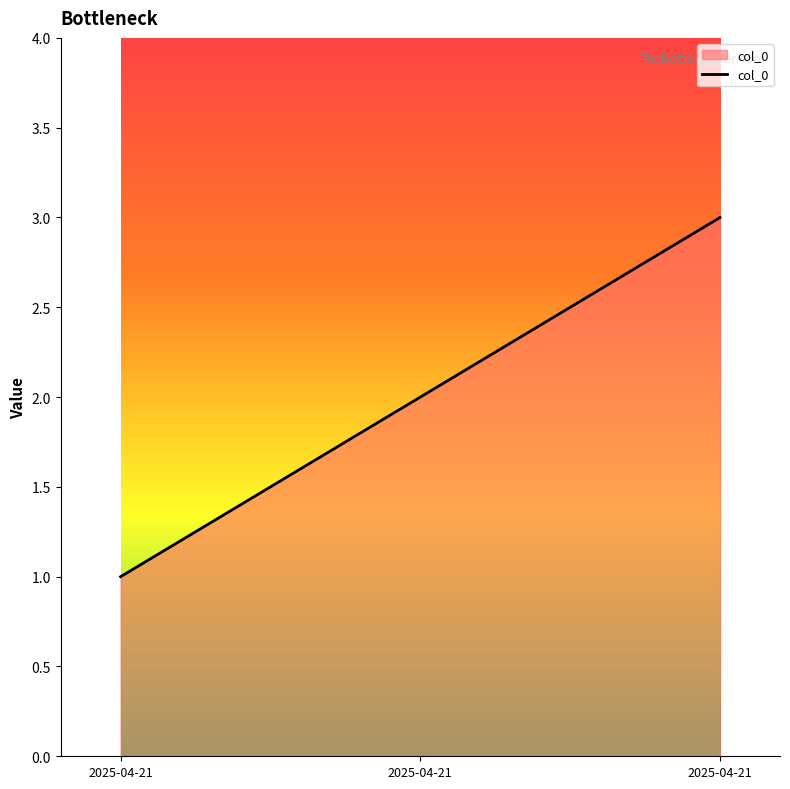

What is the minimum value shown in the chart?

1